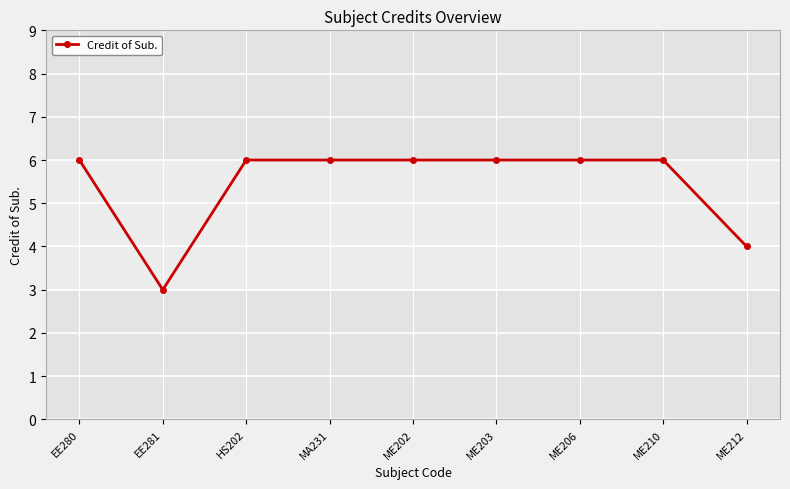

Is it true that the value at ME210 is 9?

False